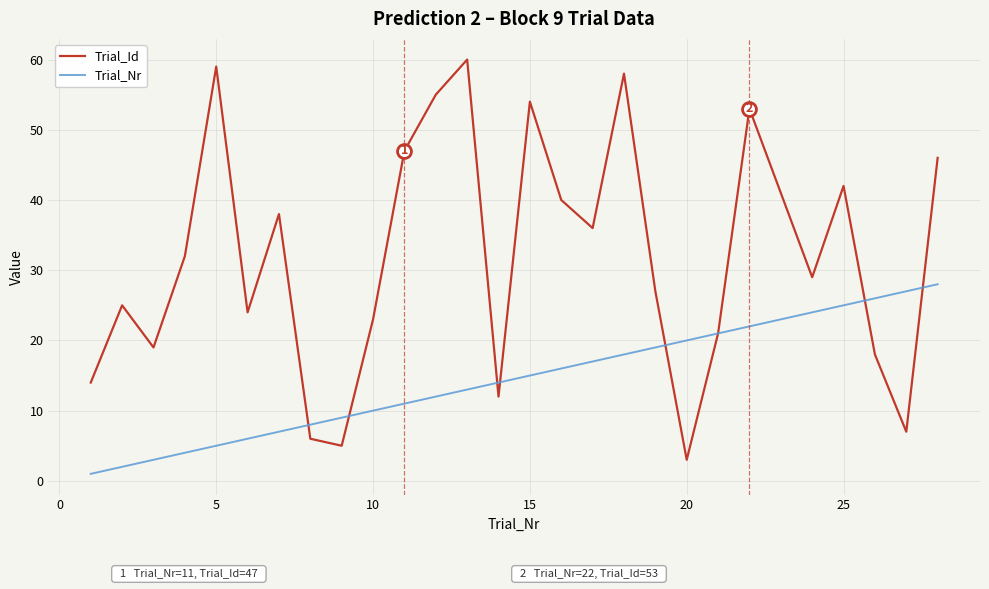

List the series in order of their peak value, lowest first.

Trial_Nr, Trial_Id